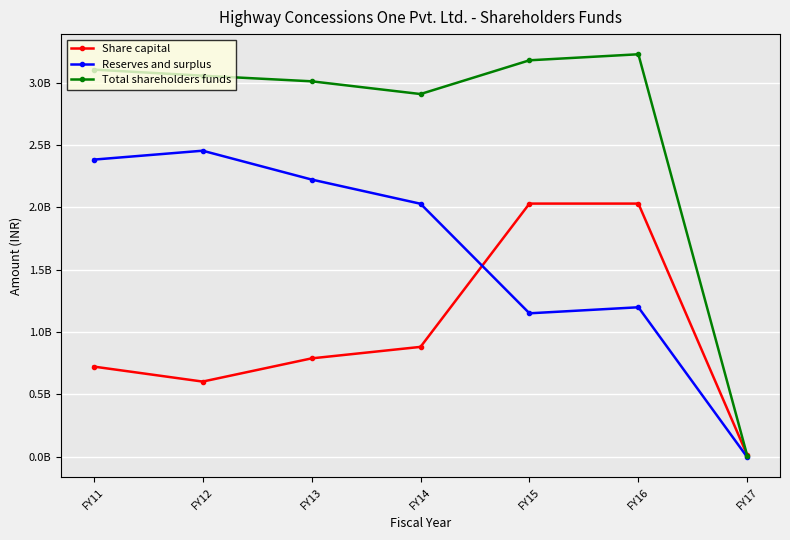

Rank the series by their average value, from highest to lowest.

Total shareholders funds, Reserves and surplus, Share capital